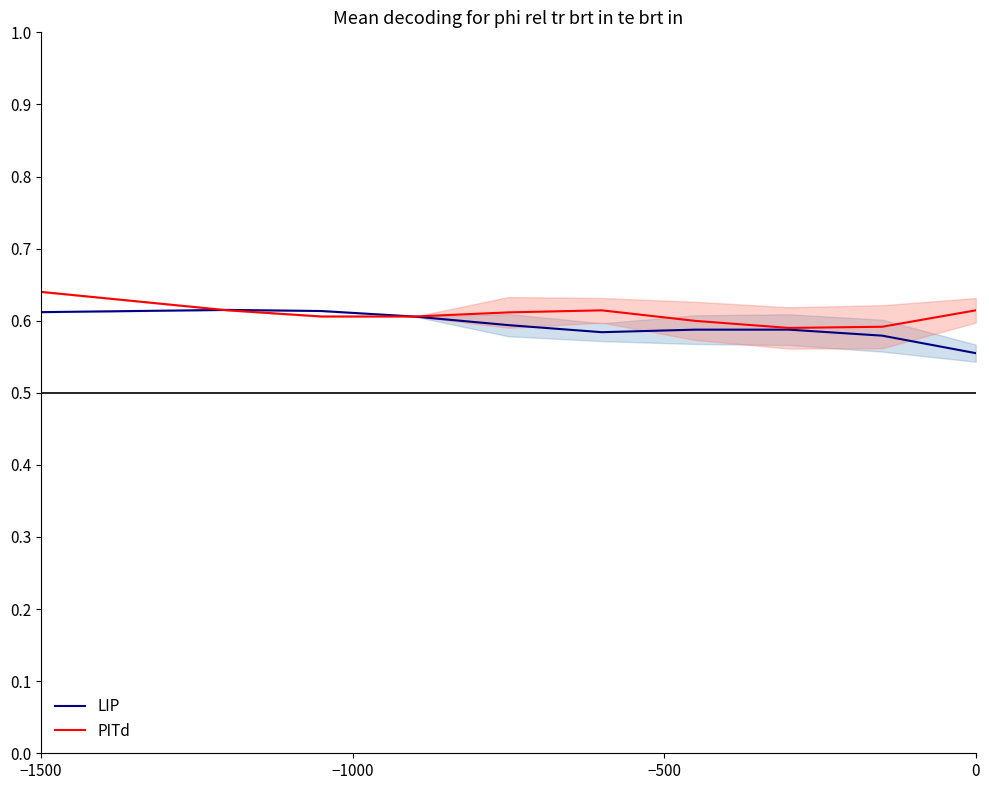

How many LIP values are between 0 and 1?

10